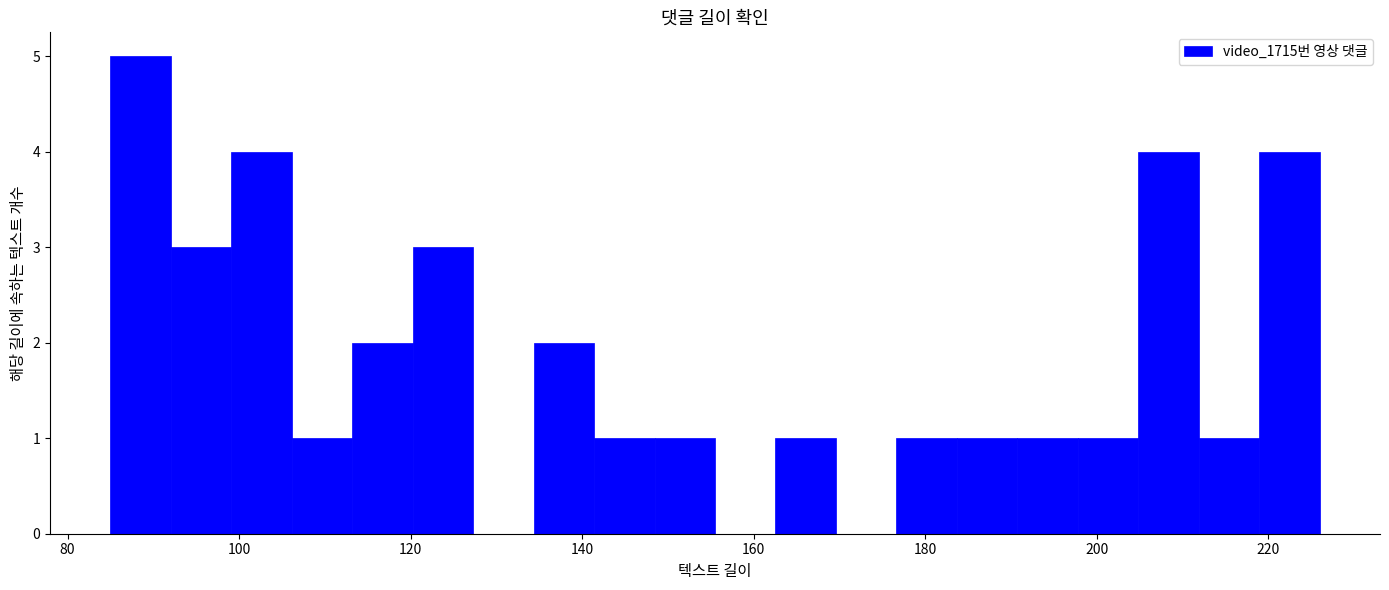

Around what value on the x-axis is the tallest bar? Give the approximate position of its centre, as read against the axis.

88